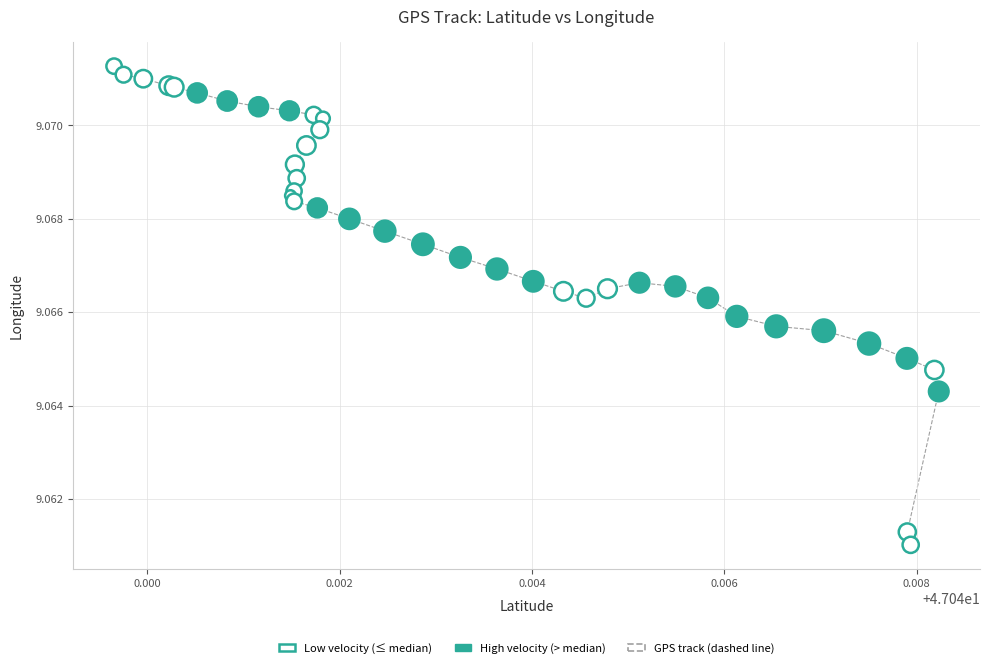

Which series has the largest Y range (max minus min)?

Low velocity (≤ median)